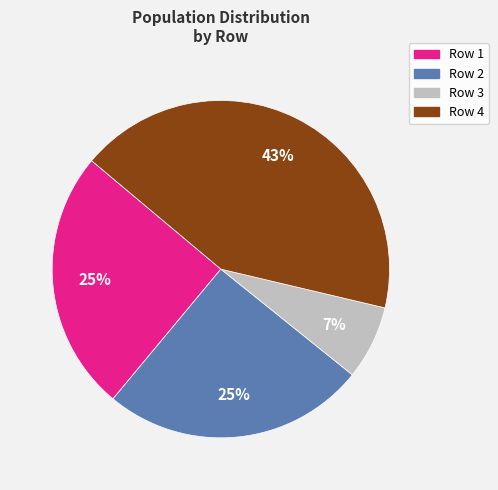

What percentage is the Row 2 slice, to the nearest percent?

25%